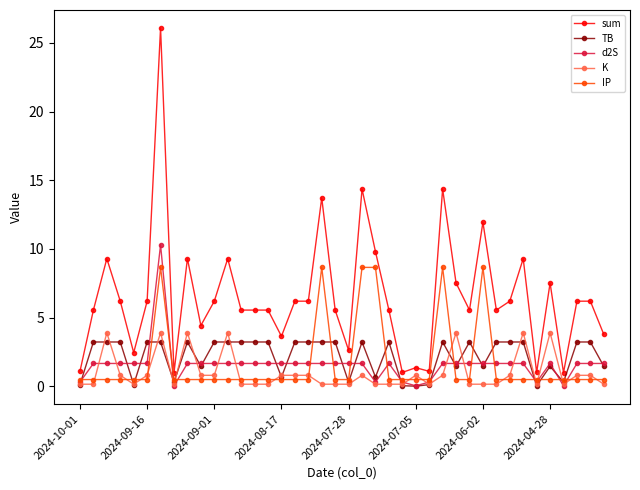

How many data points in d2S are above 1?

32